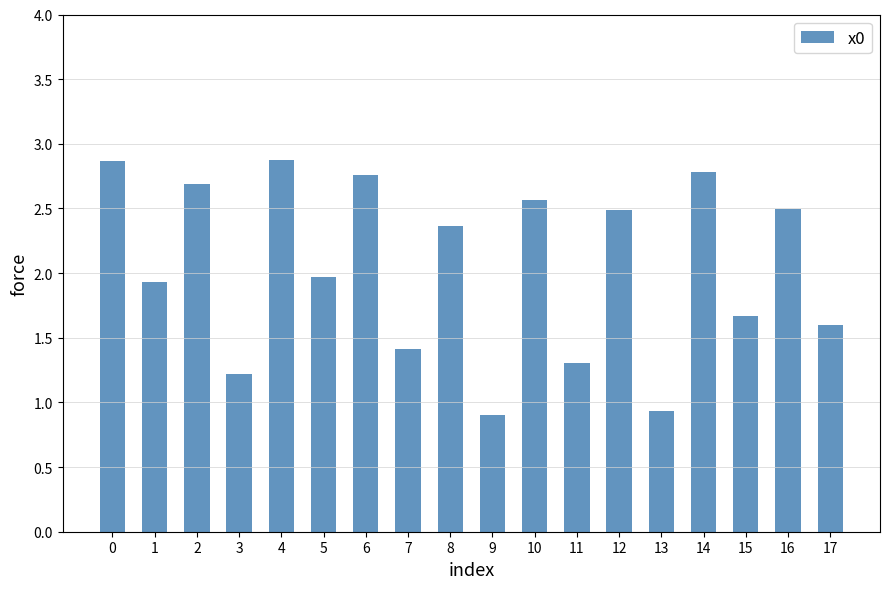

What is the smallest value displayed?

0.9